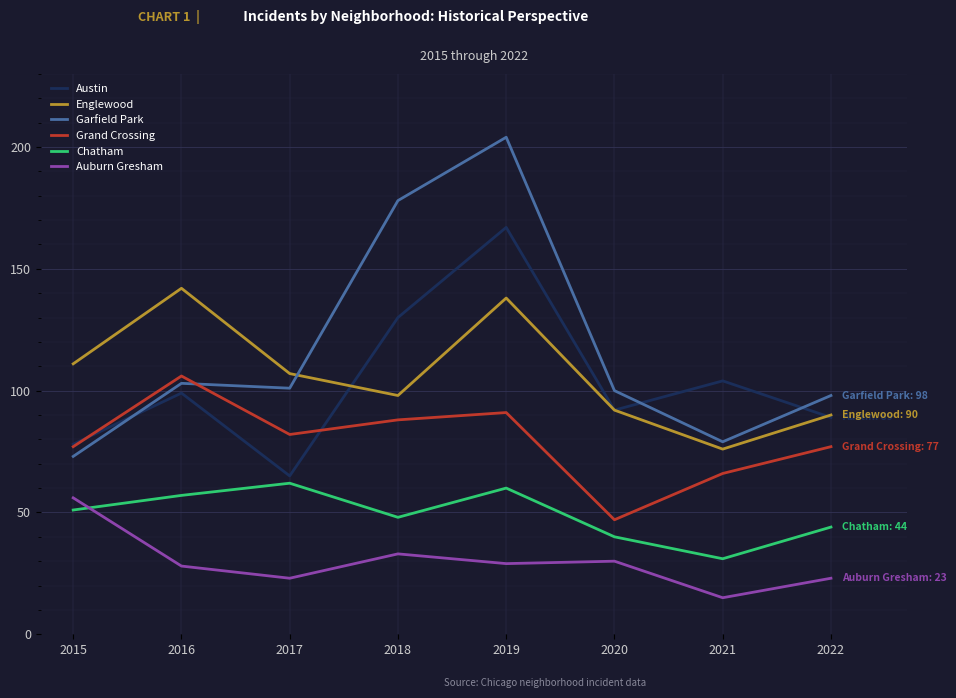

What is the total value across all series at 2018?

575